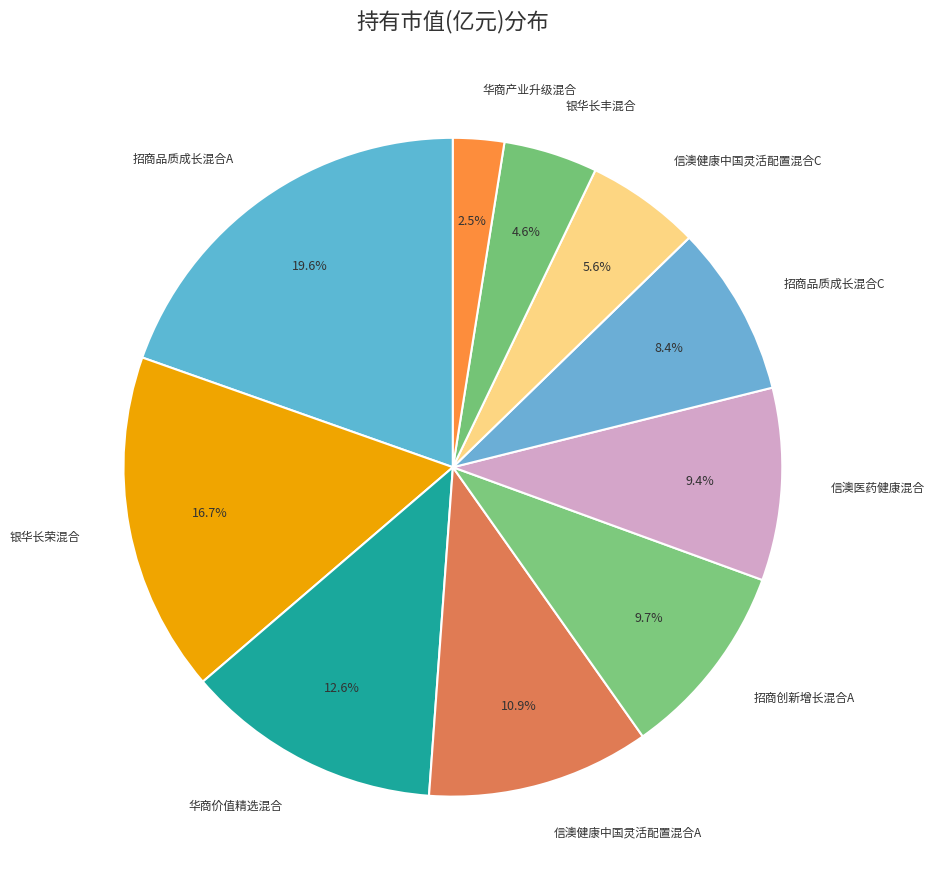

How many slices are in this pie chart?

10